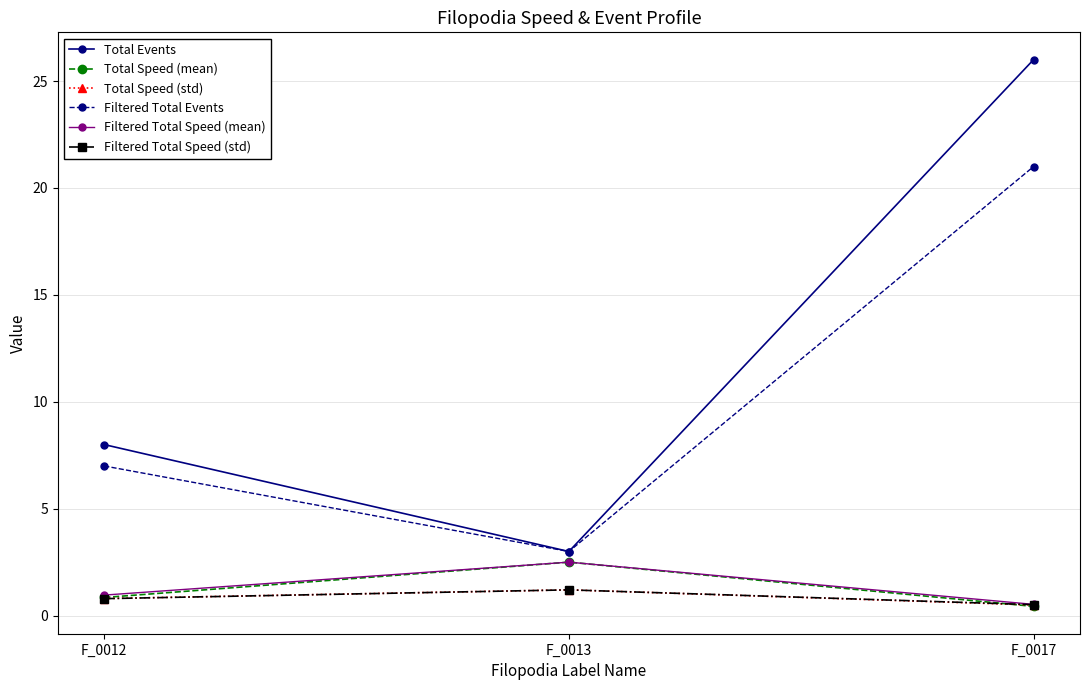

What is the difference between the Total Speed (mean) values at F_0012 and F_0013?

1.7